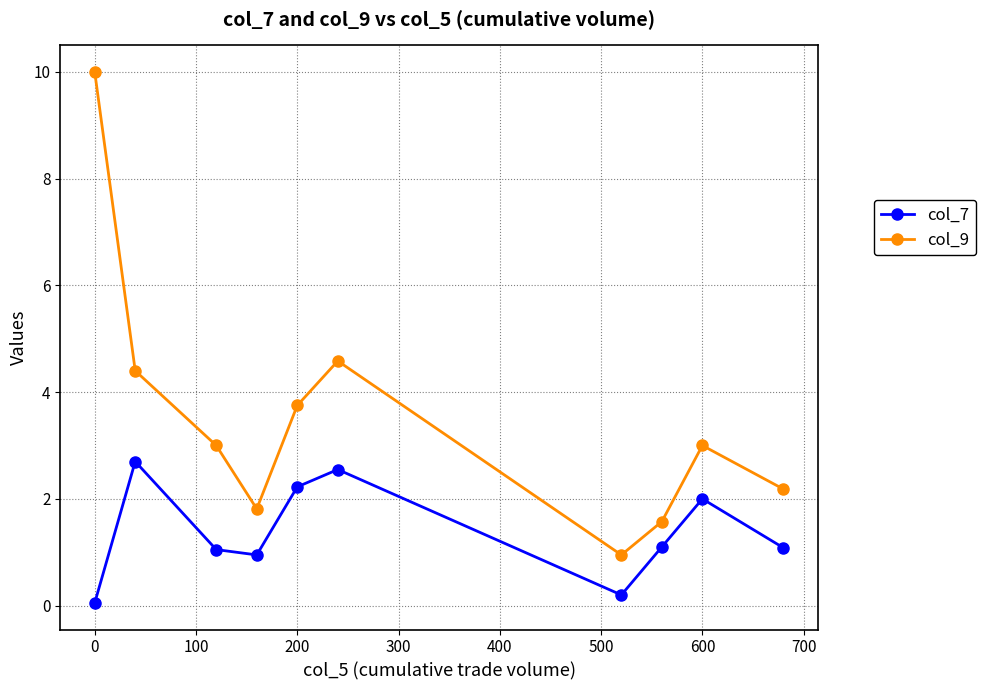

What is the sum of all col_7 values?

13.9